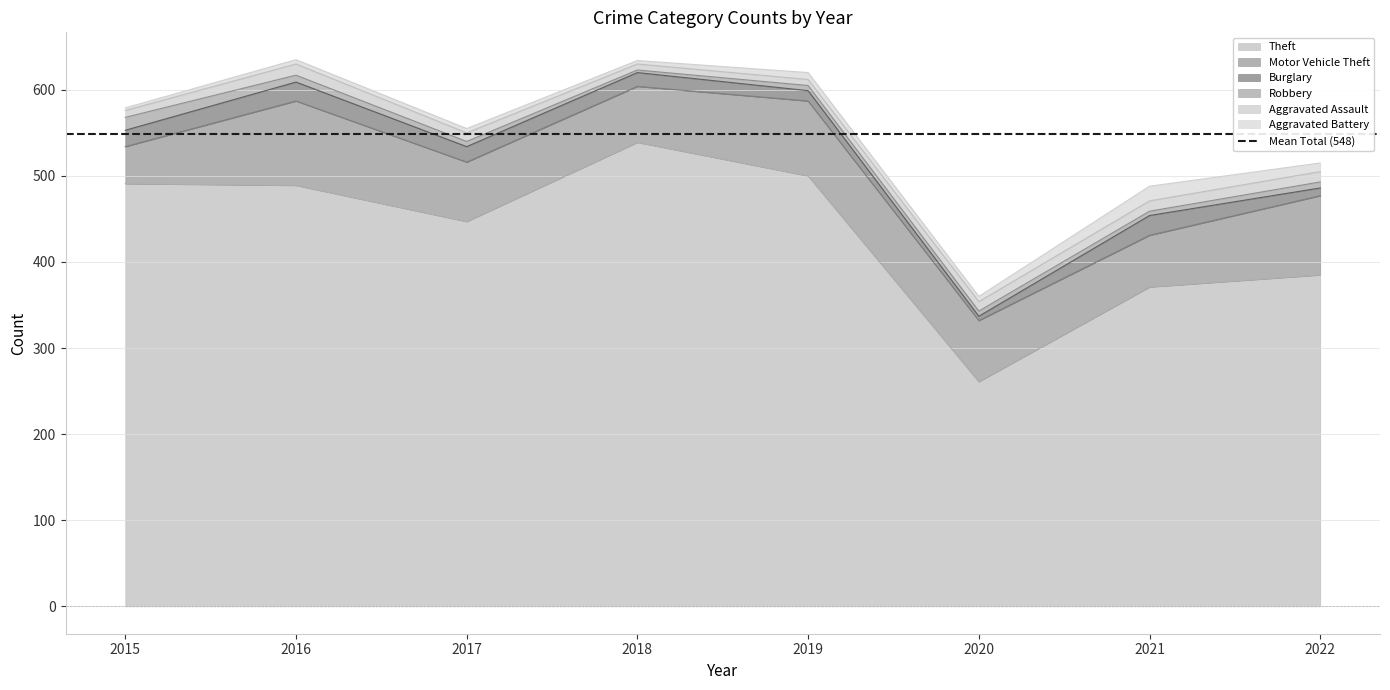

Rank the series at 2015 from lowest to highest value.

Aggravated Battery, Aggravated Assault, Robbery, Burglary, Motor Vehicle Theft, Theft